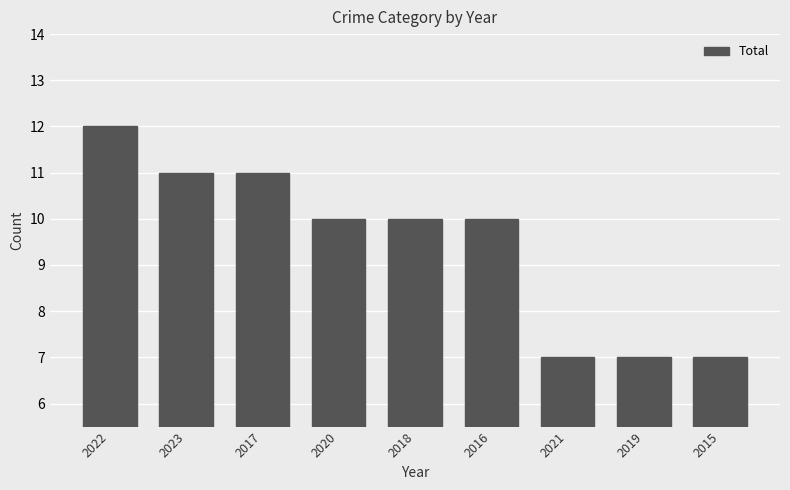

Is it true that the value at 2017 is 4?

False